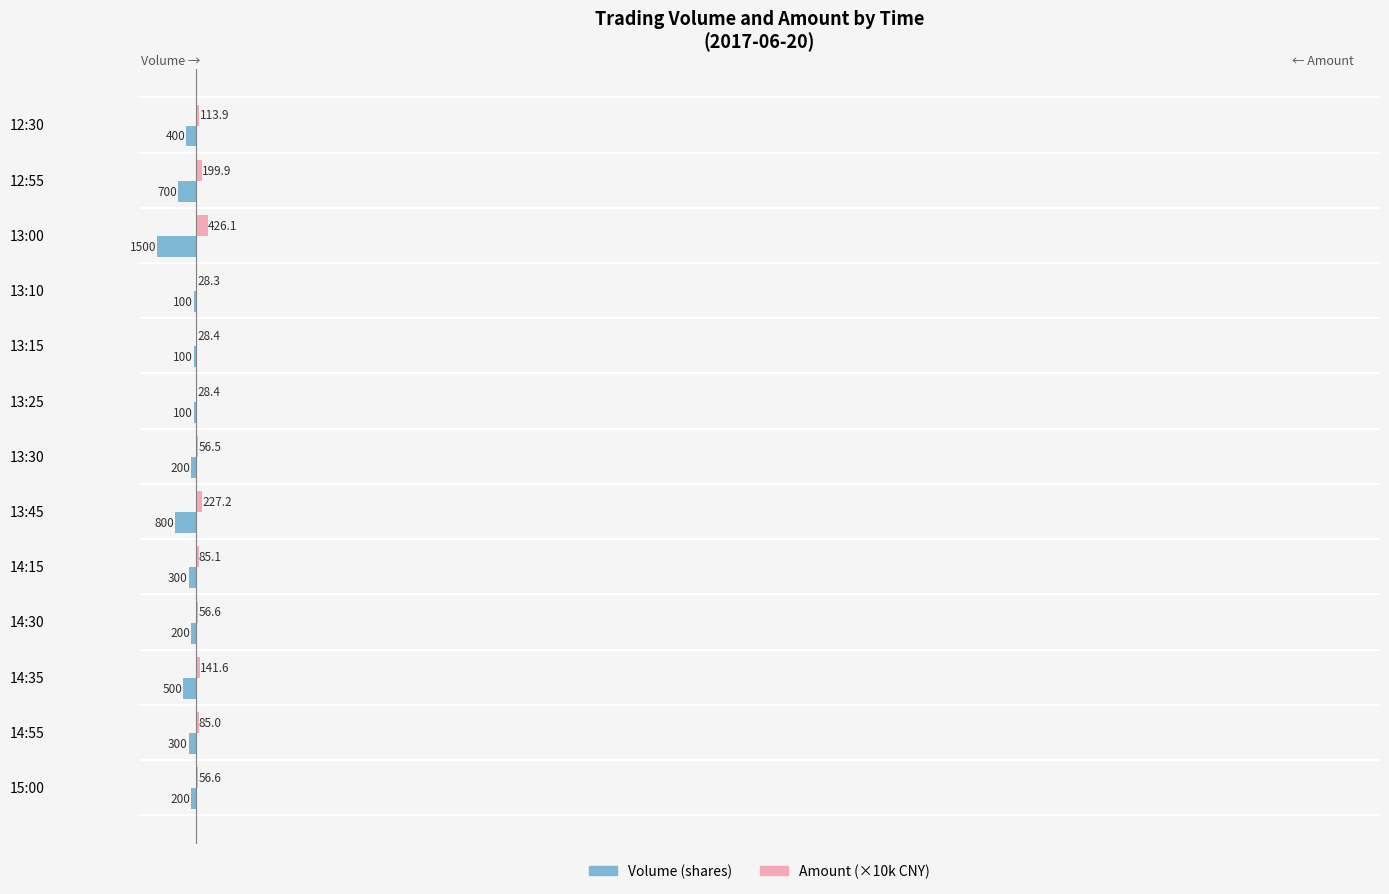

At which category does the chart reach its peak across all series?

13:00